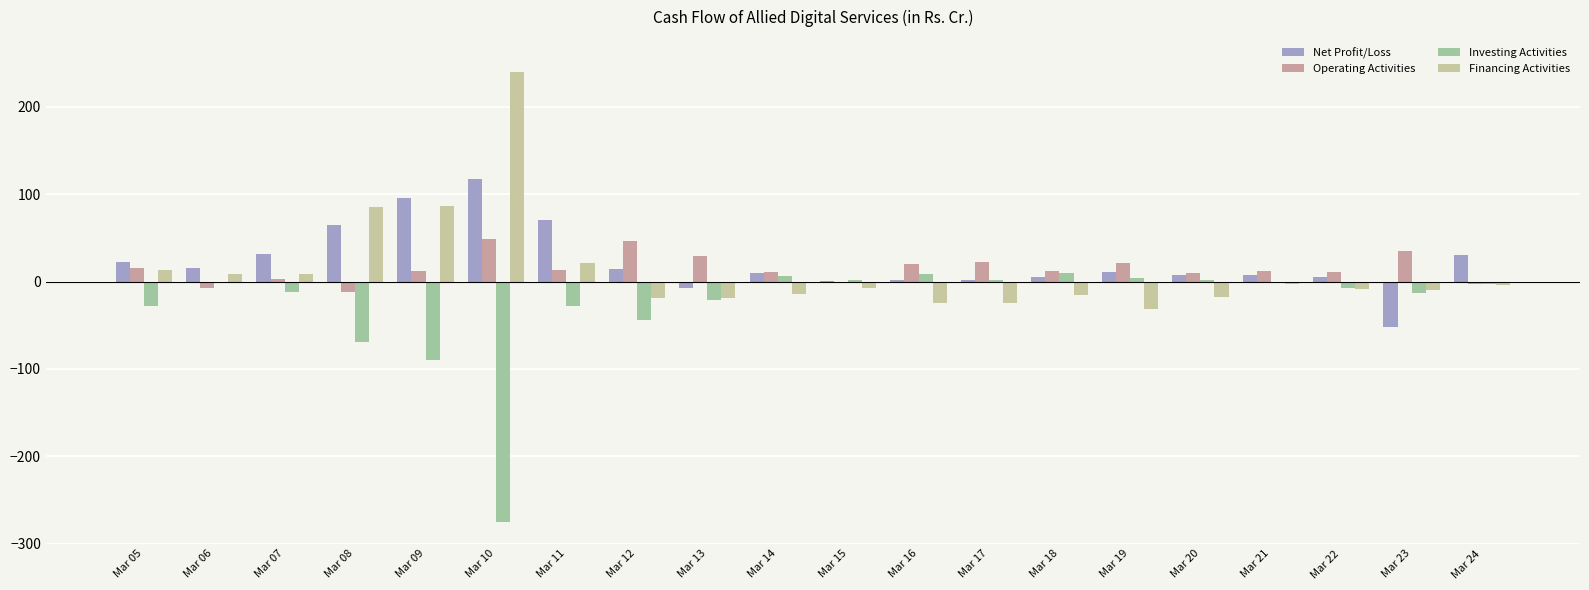

What is the greatest value displayed?

240.4